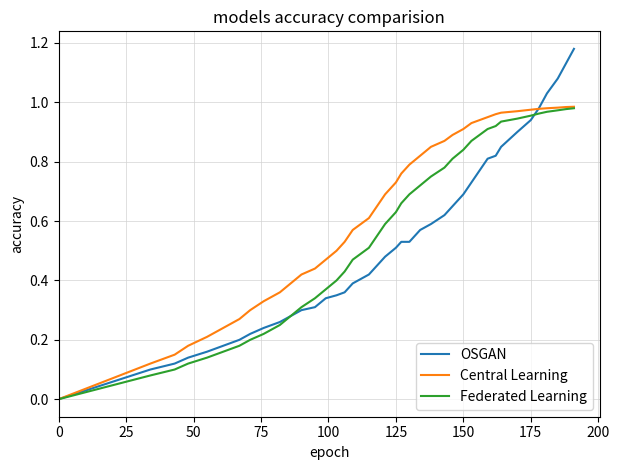

Rank the series by their average value, from lowest to highest.

OSGAN, Federated Learning, Central Learning